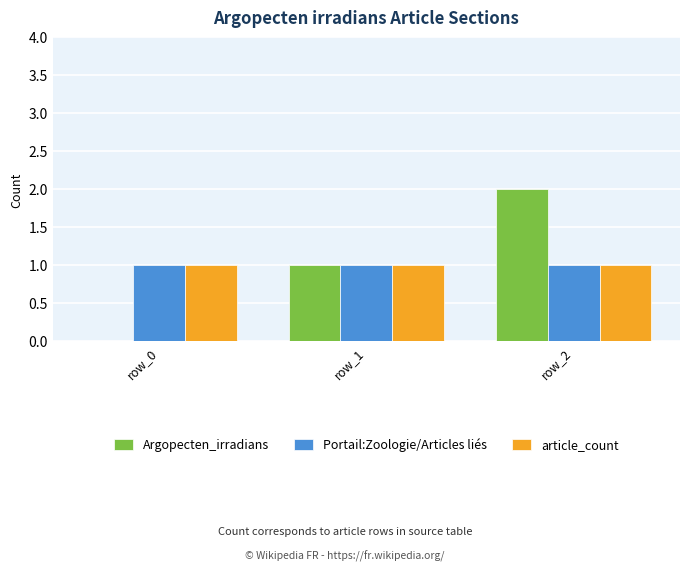

What is the sum of all Portail:Zoologie/Articles liés values?

3